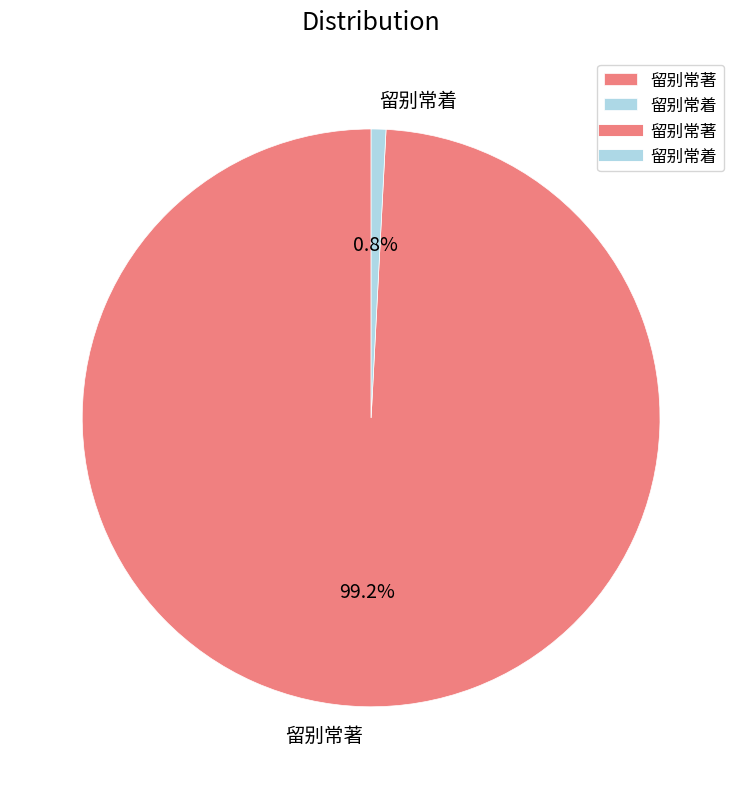

Rank the categories by value from highest to lowest.

留别常著, 留别常着